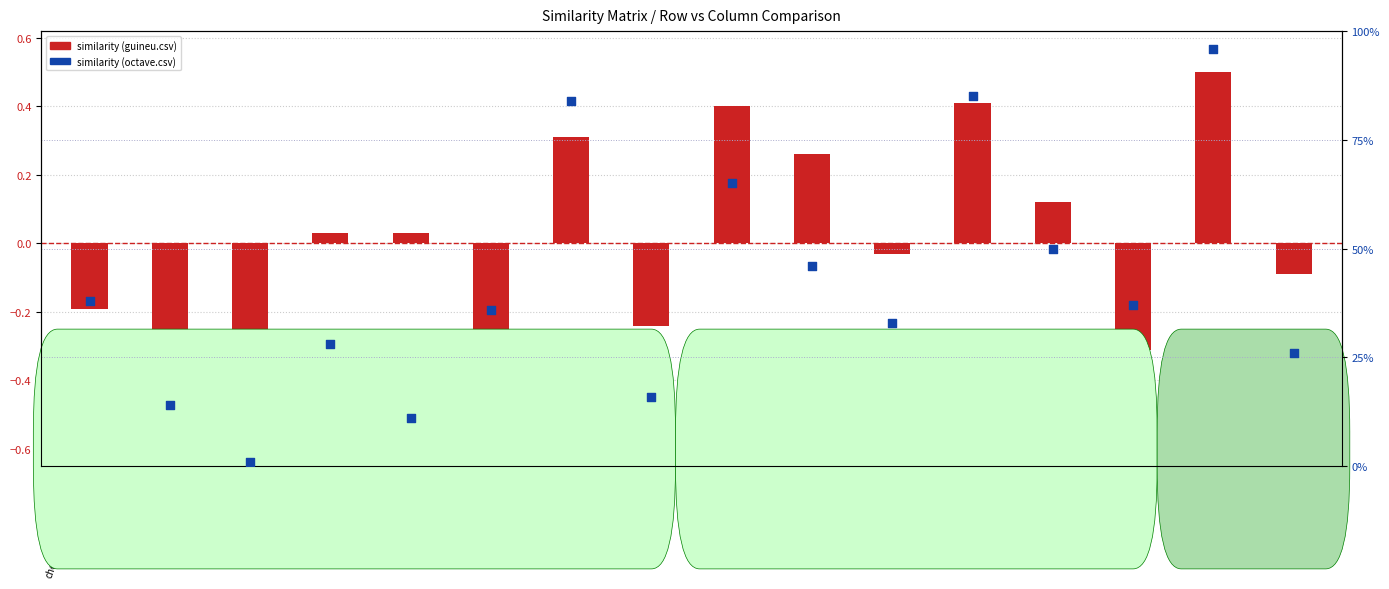

What is the total value across all series at owfs.csv?

1.1